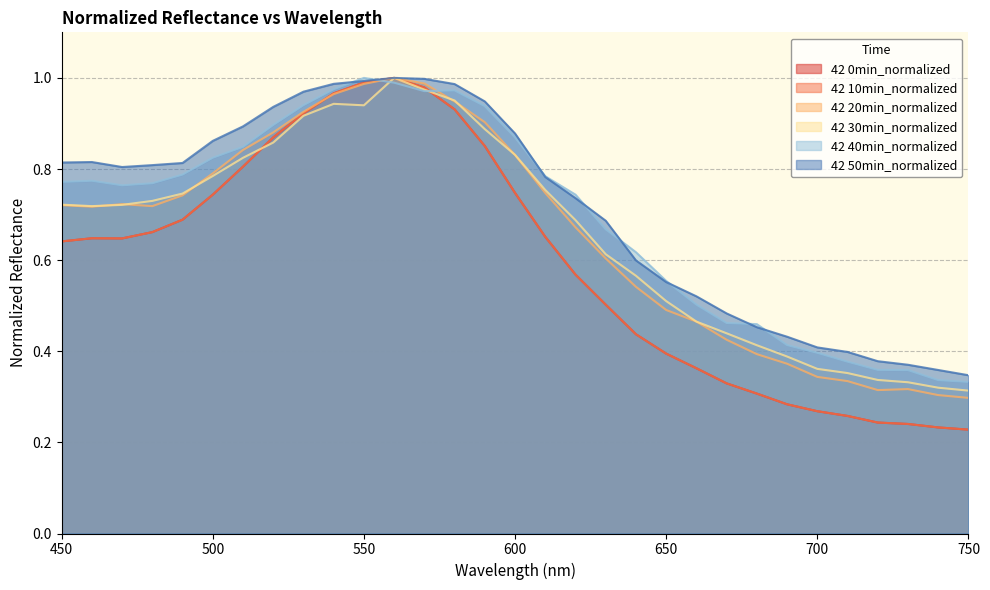

Which category has the lowest value across all series?

750